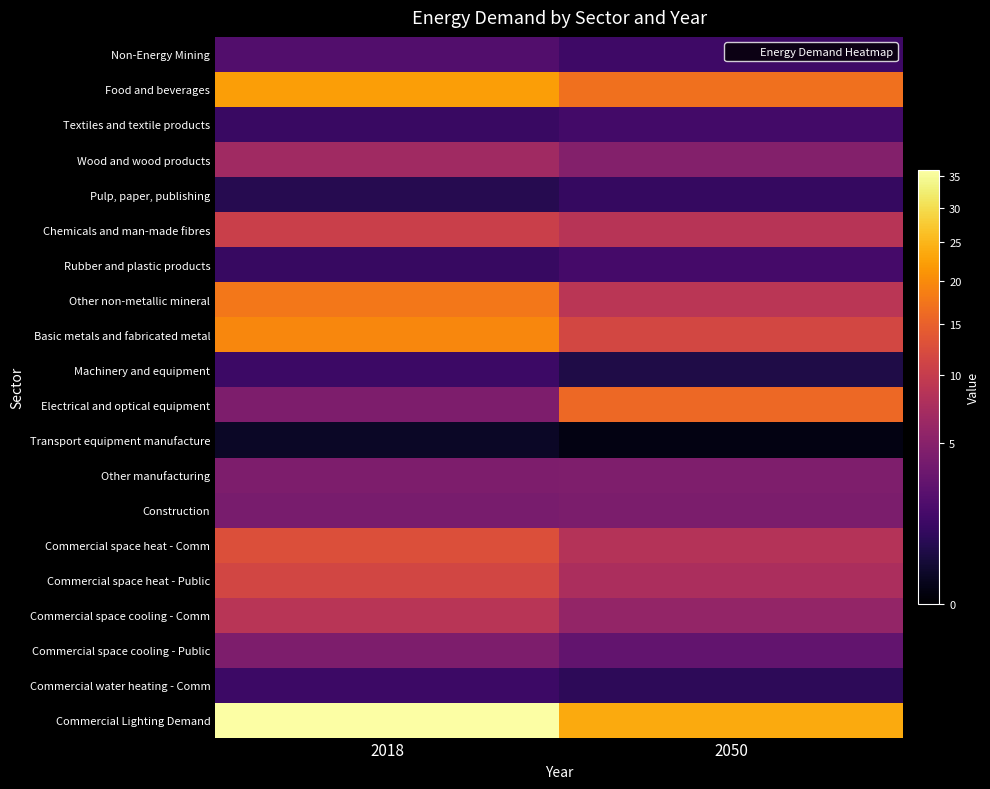

At 2050, list the series in order from smallest to largest.

Transport equipment manufacture, Machinery and equipment, Commercial water heating - Comm, Pulp, paper, publishing, Non-Energy Mining, Textiles and textile products, Rubber and plastic products, Commercial space cooling - Public, Construction, Other manufacturing, Wood and wood products, Commercial space cooling - Comm, Commercial space heat - Public, Commercial space heat - Comm, Chemicals and man-made fibres, Other non-metallic mineral, Basic metals and fabricated metal, Electrical and optical equipment, Food and beverages, Commercial Lighting Demand